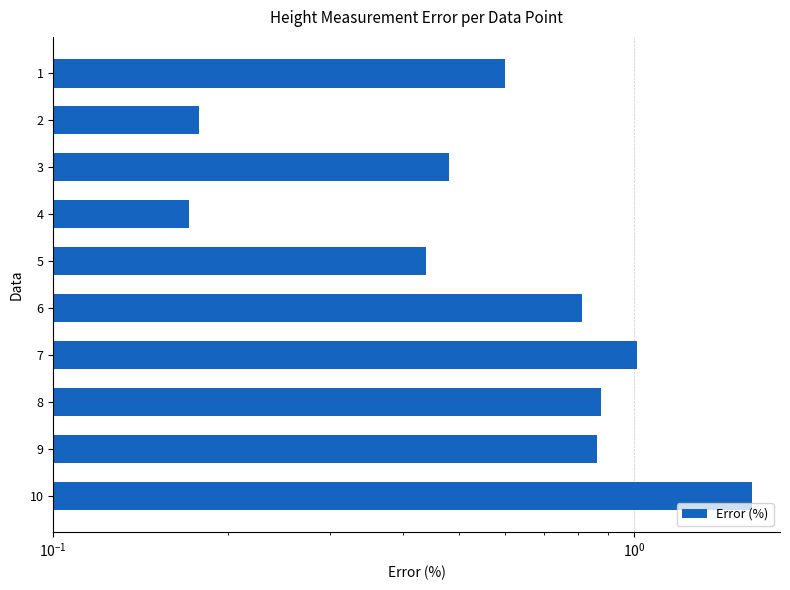

How many data points does each series have?

10